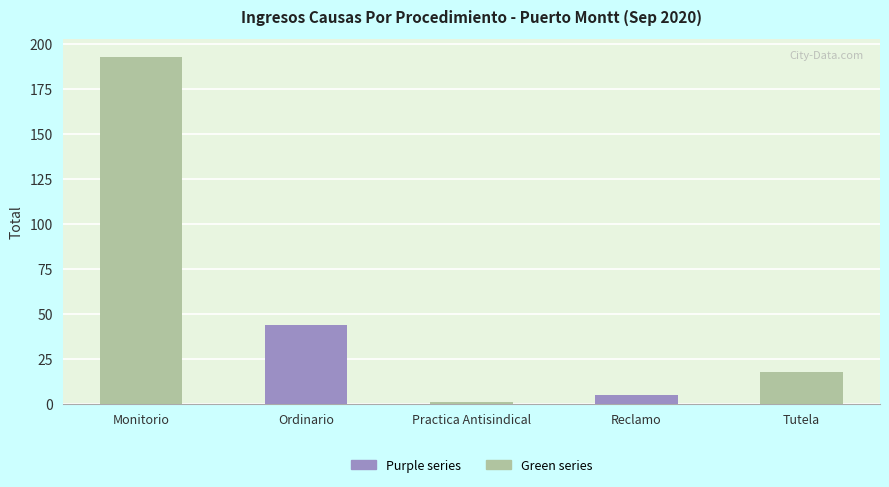

What position from the left is Reclamo?

4